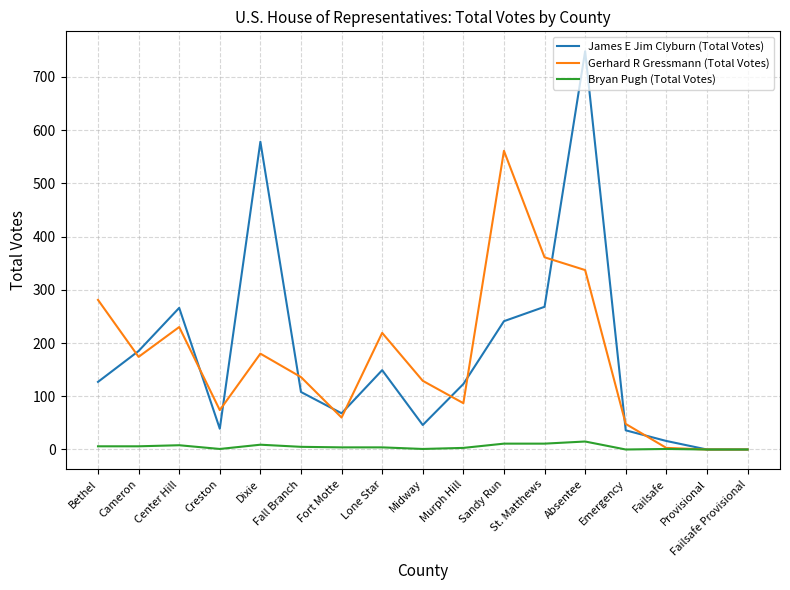

The value of Bryan Pugh (Total Votes) at Failsafe is 1. True or false?

True